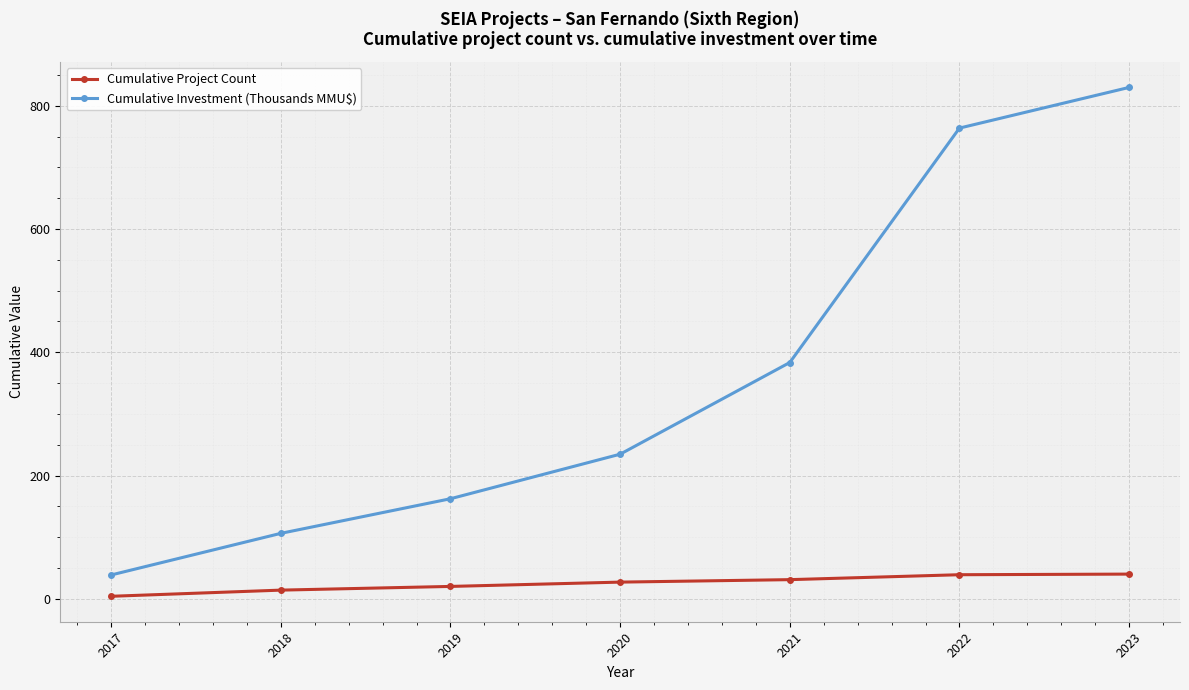

Which series changed the most between 2020 and 2023?

Cumulative Investment (Thousands MMU$)